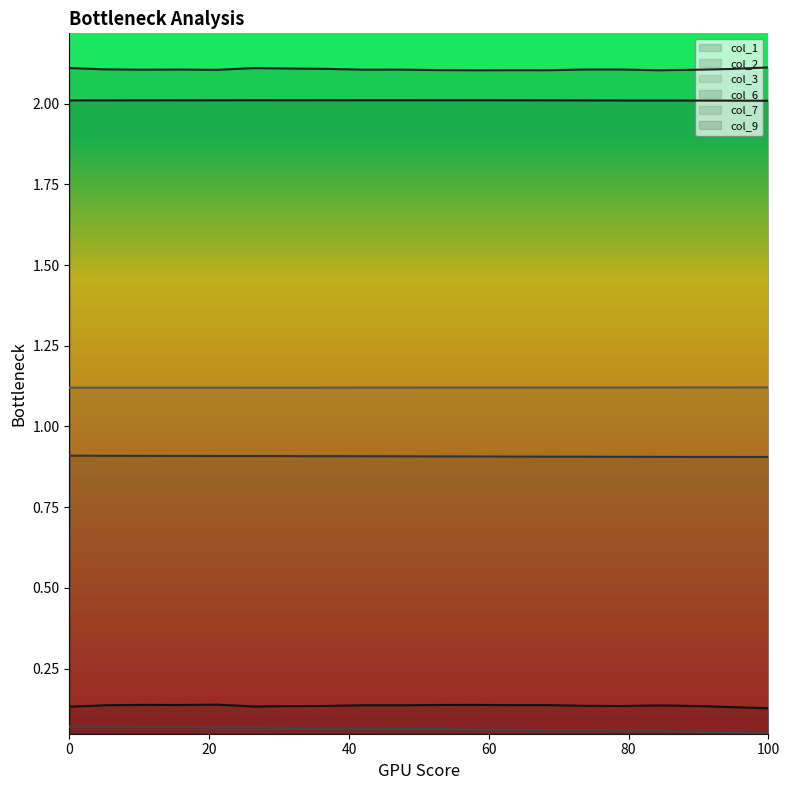

True or false: col_3 has more than 2 interior local peaks.

False